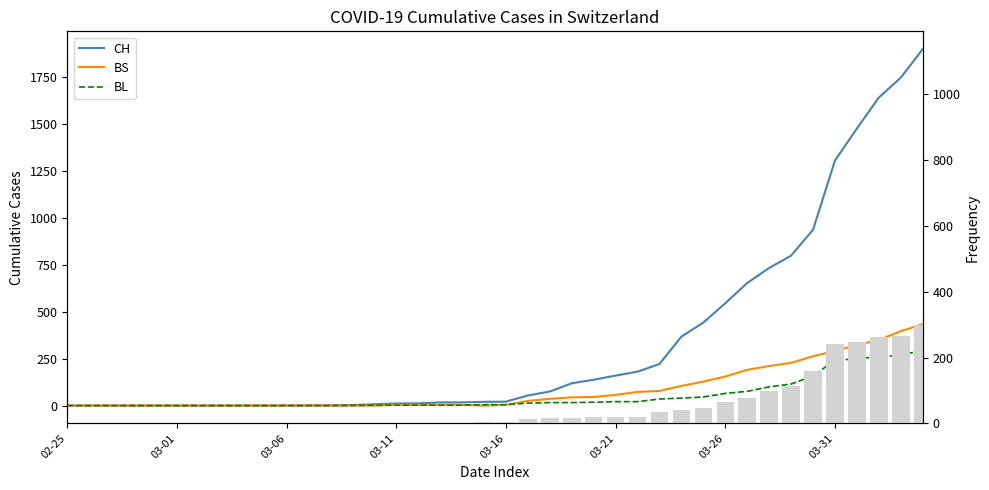

How many categories are shown in the chart?

40